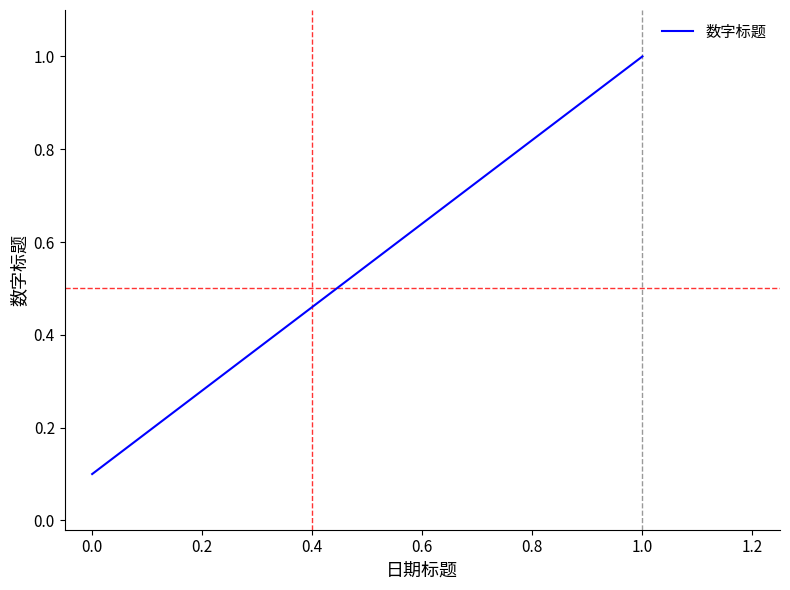

What is the maximum value shown in the chart?

1.0